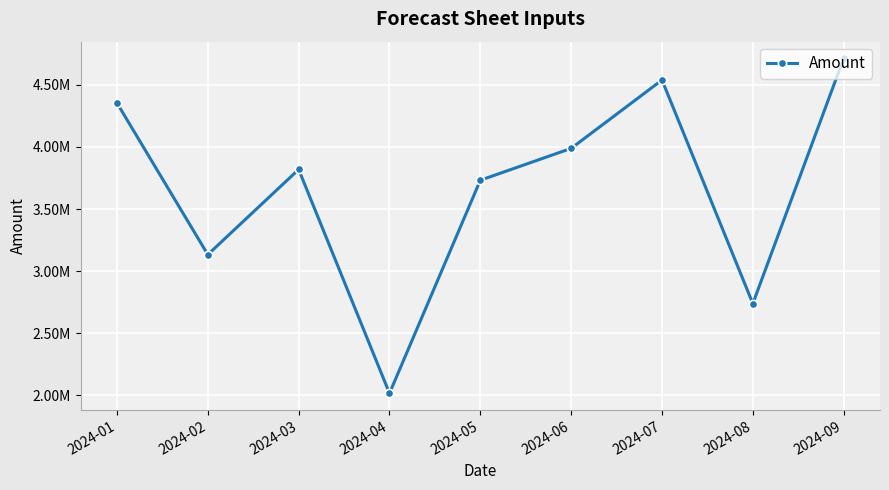

What is the difference between the values at 2024-04 and 2024-02?

1117228